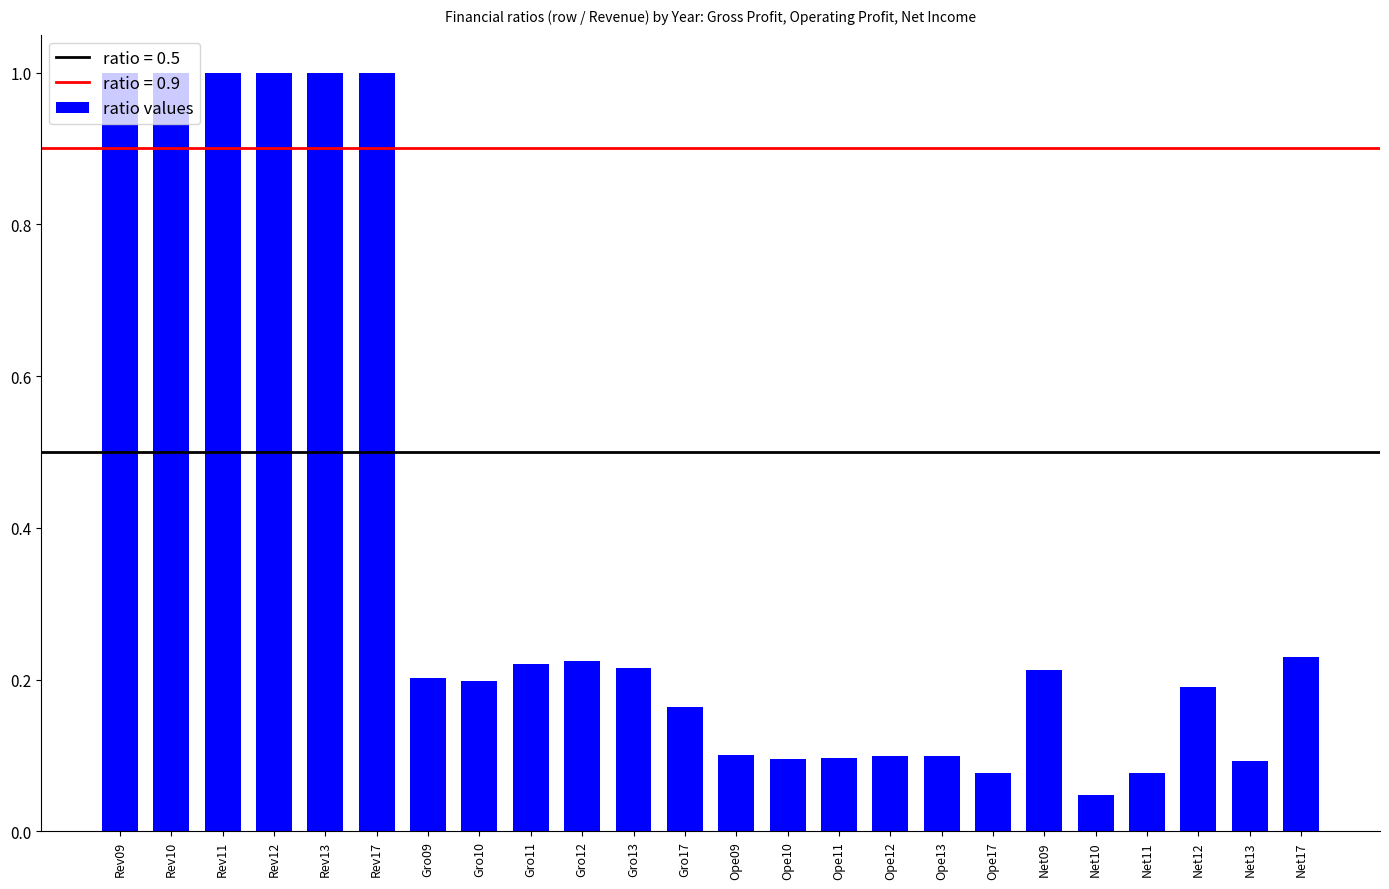

What is the sum of the values at Net12 and Gro11?

0.4